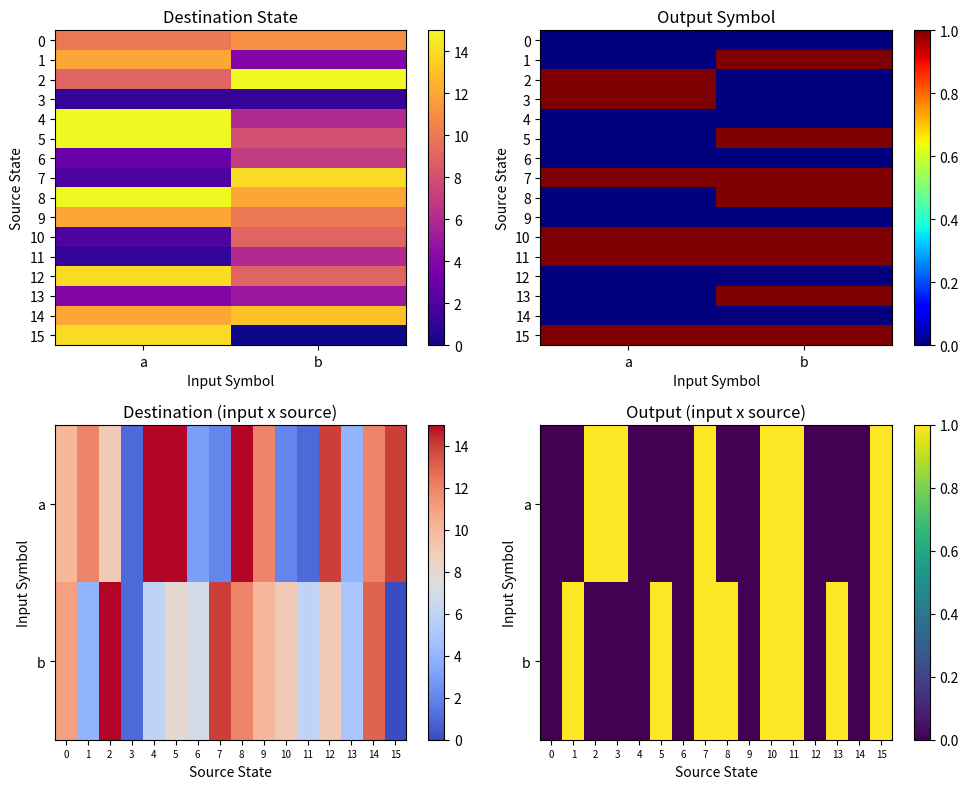

How many values in the 0 series are below 9?

14